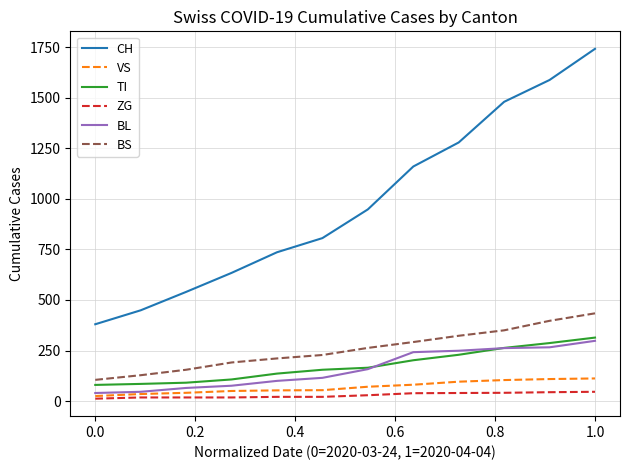

What is the maximum value shown in the chart?

1742